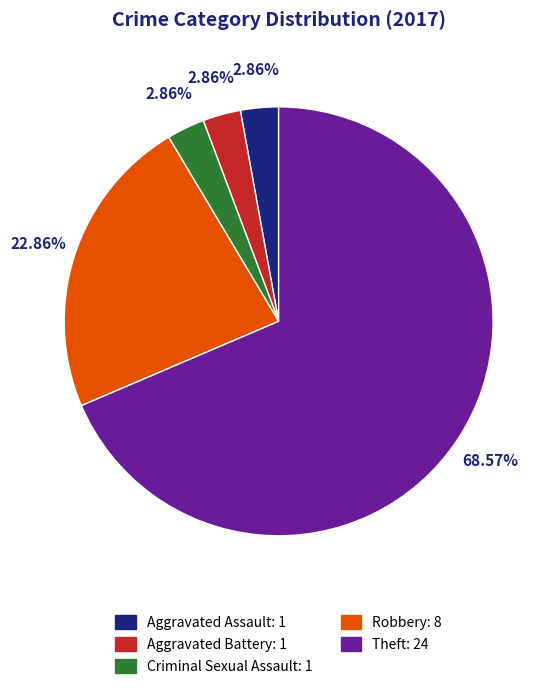

Combined, do Robbery and Criminal Sexual Assault account for over 50%?

No